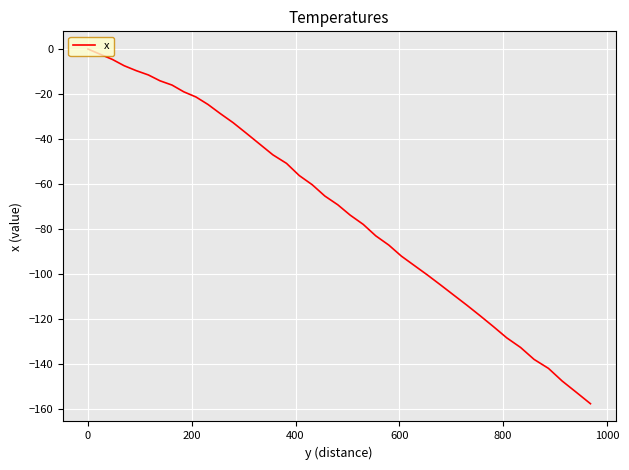

What is the smallest value displayed?

-157.6